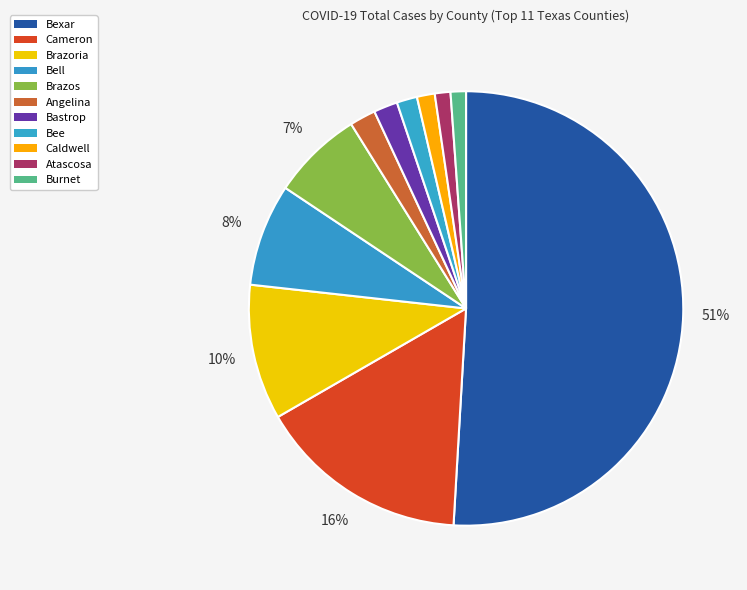

Is it true that Burnet is 1% of the pie?

True